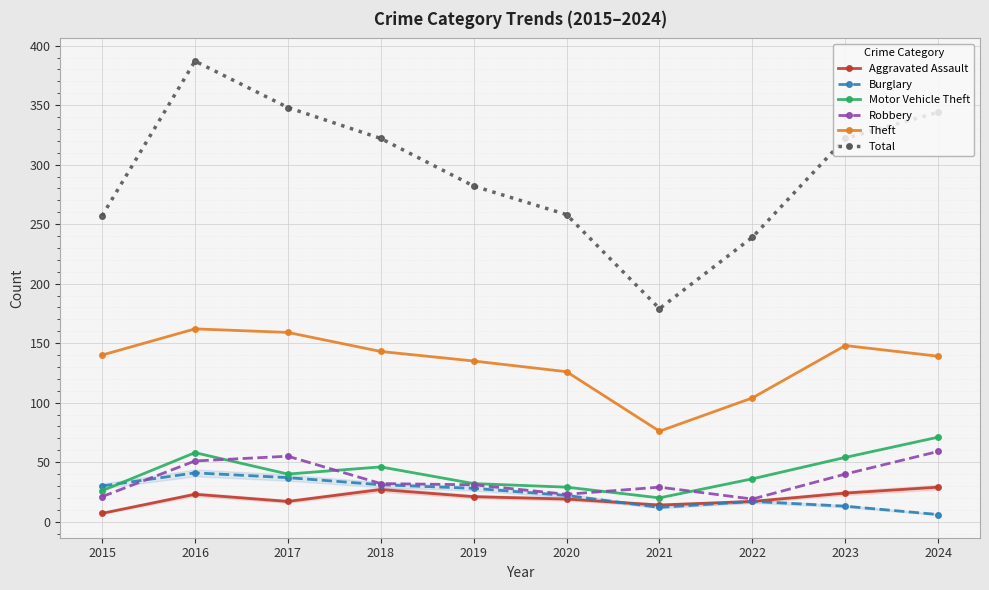

Reading right to left, transcribe all the data shown in this chart.

Aggravated Assault: 29	24	17	14	19	21	27	17	23	7
Burglary: 6	13	17	12	22	28	31	37	41	30
Motor Vehicle Theft: 71	54	36	20	29	32	46	40	58	26
Robbery: 59	40	19	29	23	31	32	55	51	21
Theft: 139	148	104	76	126	135	143	159	162	140
Total: 344	322	239	179	258	282	322	348	387	257